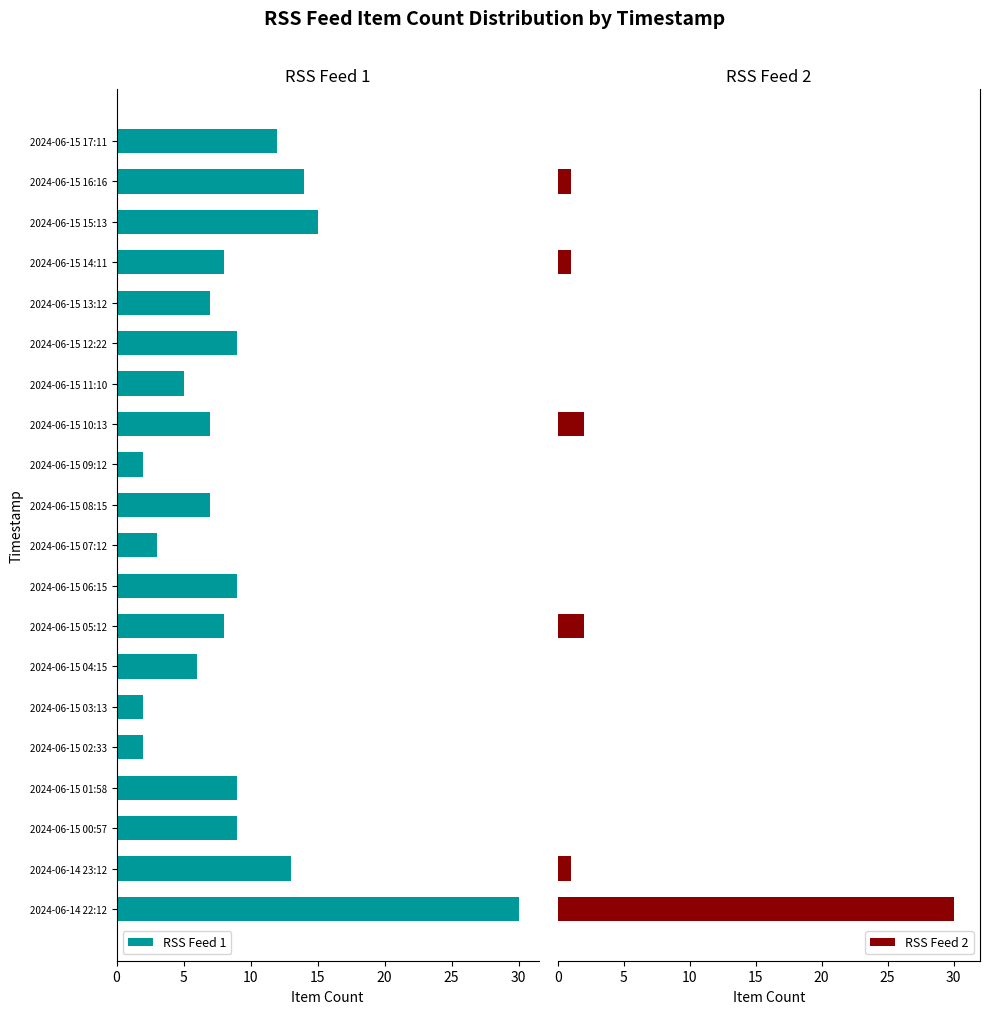

What are all the series names shown in the legend?

RSS Feed 1, RSS Feed 2